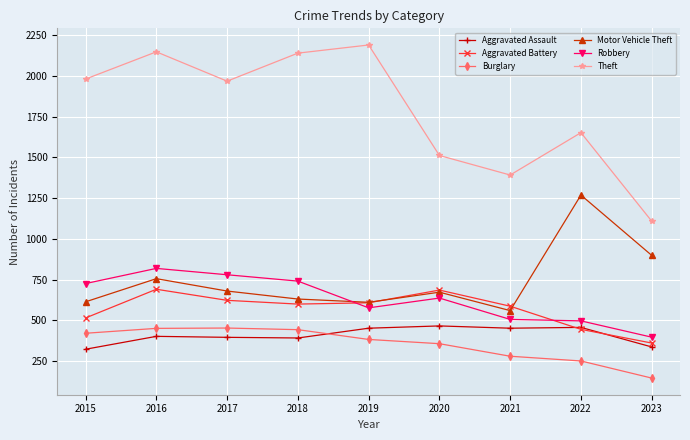

Is it true that Theft equals 2190 at 2019?

True